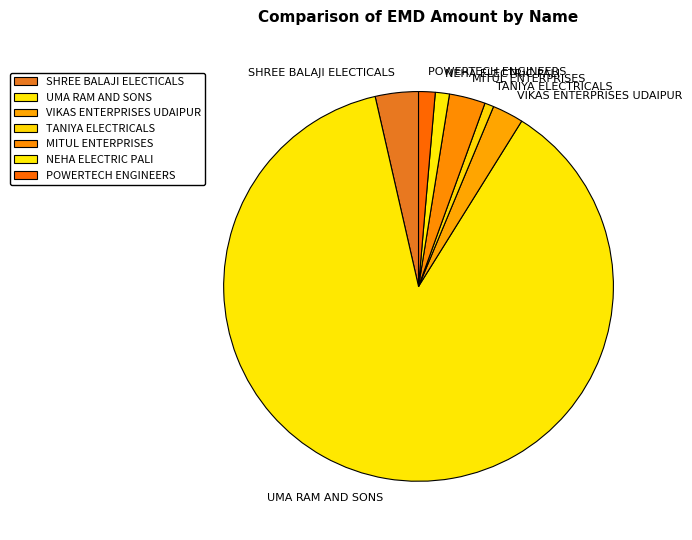

The NEHA ELECTRIC PALI slice represents 1% of the pie. True or false?

True